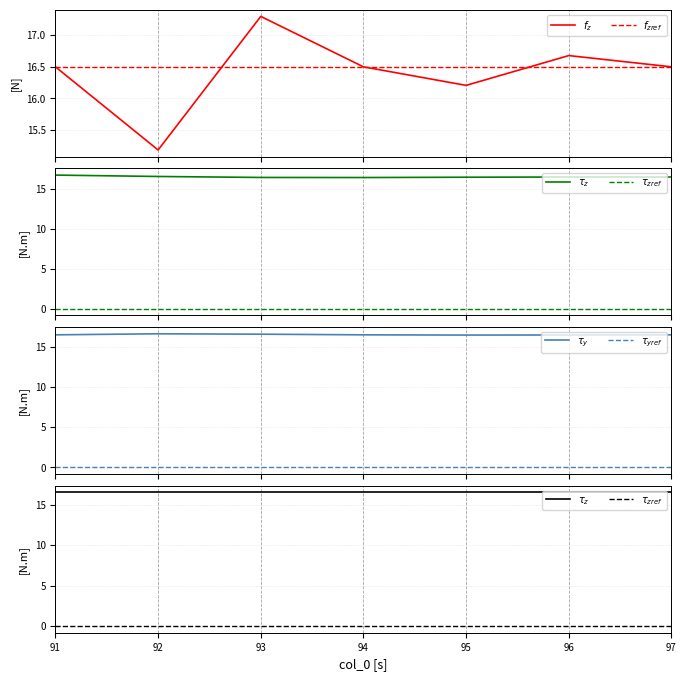

What is the difference between the maximum and minimum values in the $\tau_y$ series?

0.2